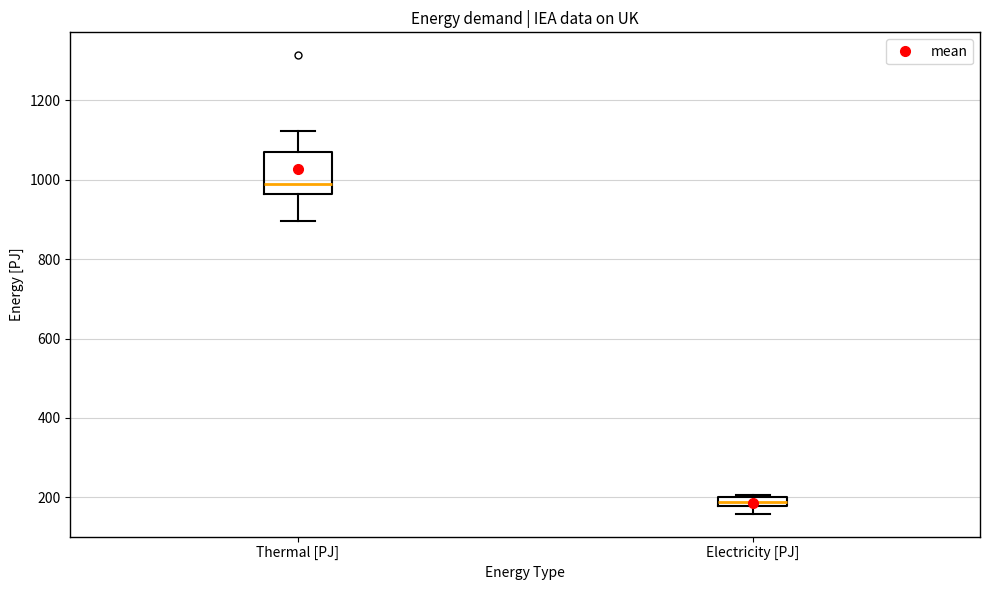

Which box's median line is the lowest?

Electricity [PJ]